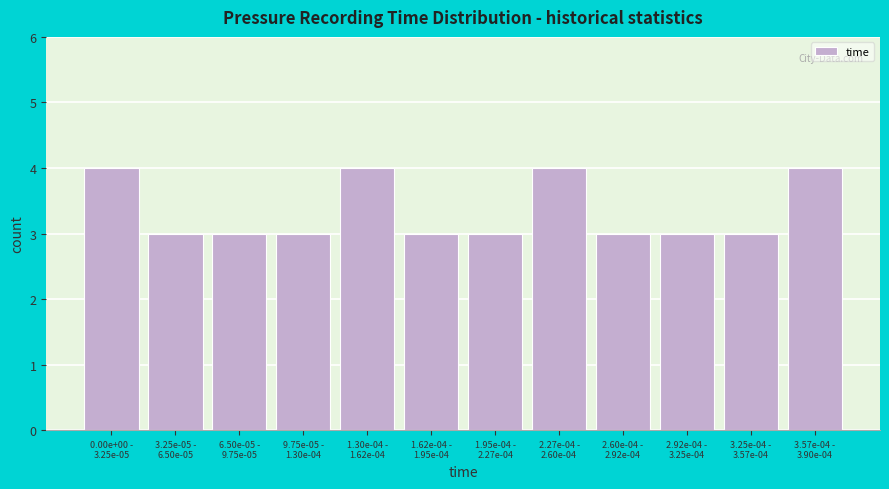

Reading left to right, transcribe all the data shown in this chart.

4	3	3	3	4	3	3	4	3	3	3	4